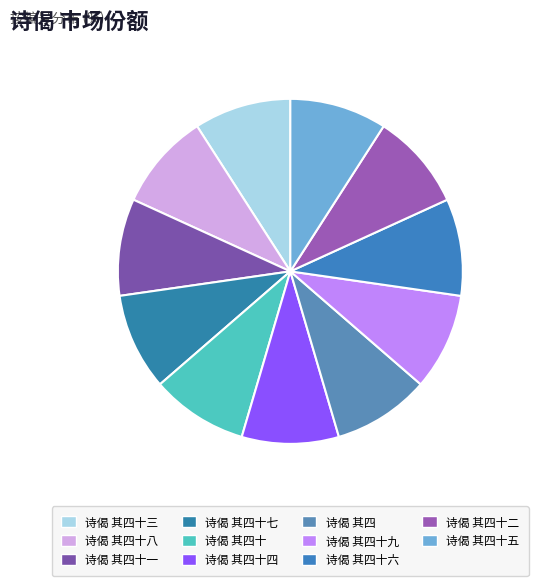

Is it true that 诗偈 其四十三 is 9% of the pie?

True